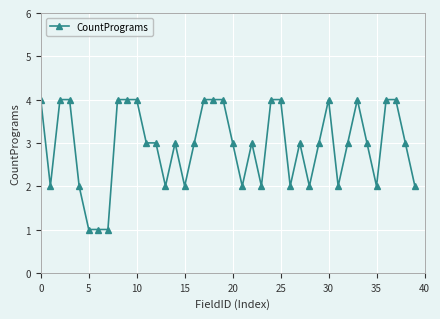

Is this an area chart (filled region under the line)?

No